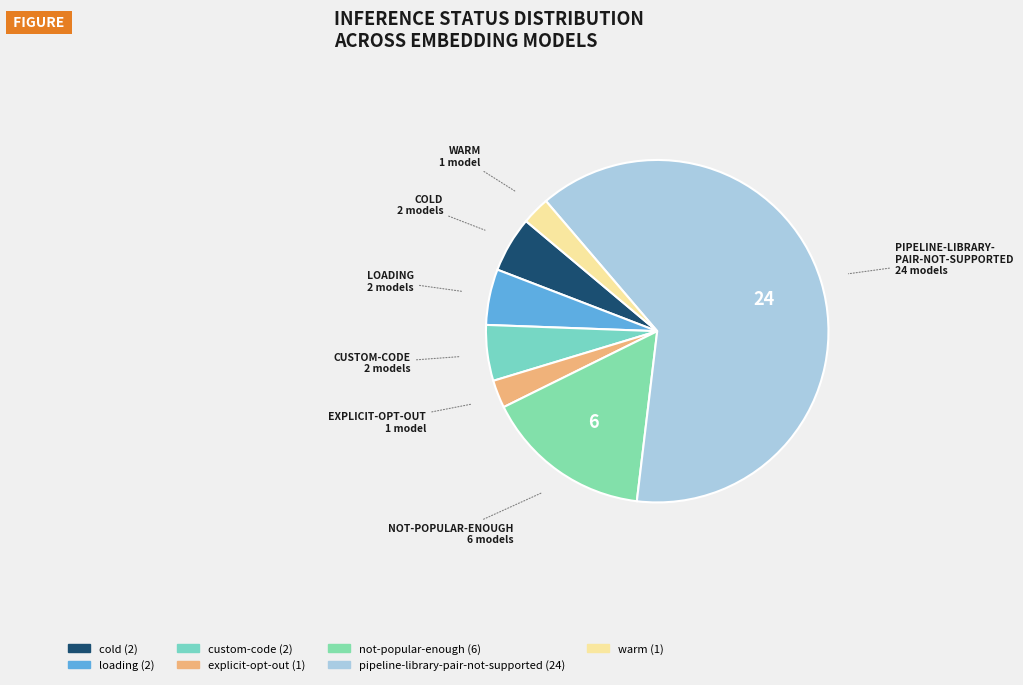

How many slices are in this pie chart?

7